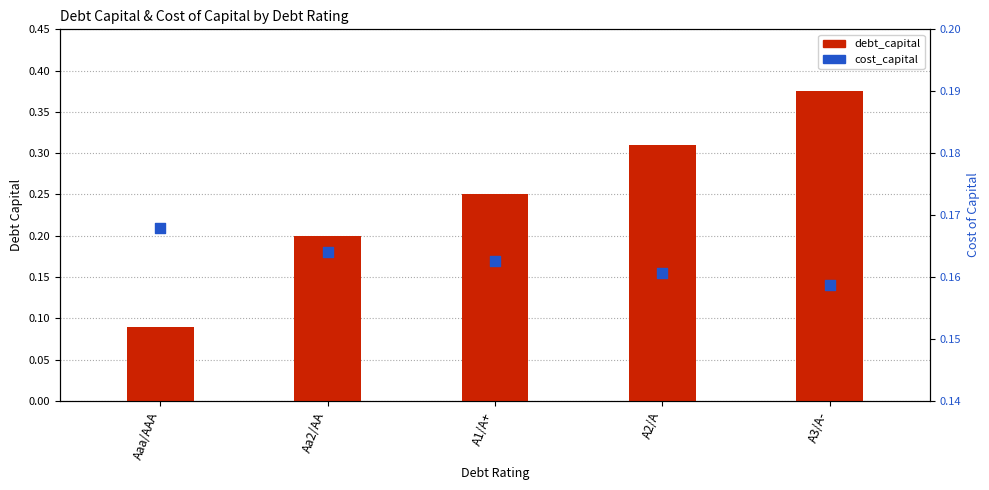

What is the total value across all series at Aaa/AAA?

0.3